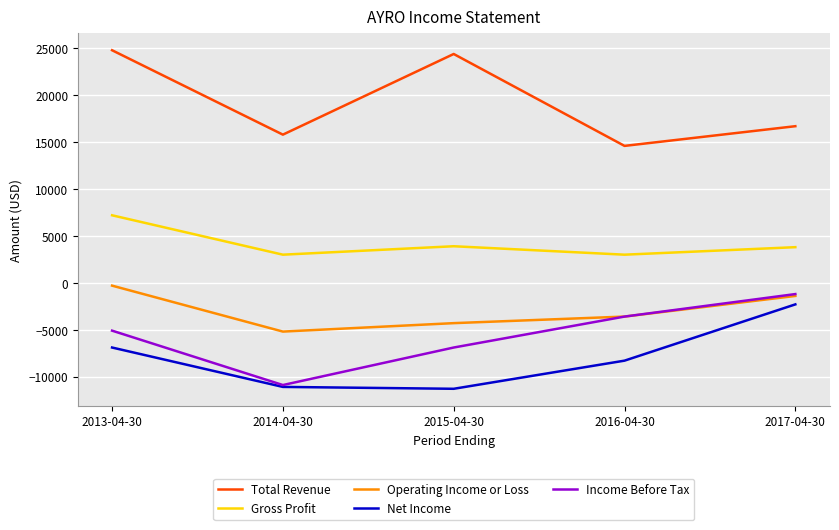

What is the minimum value shown in the chart?

-11300